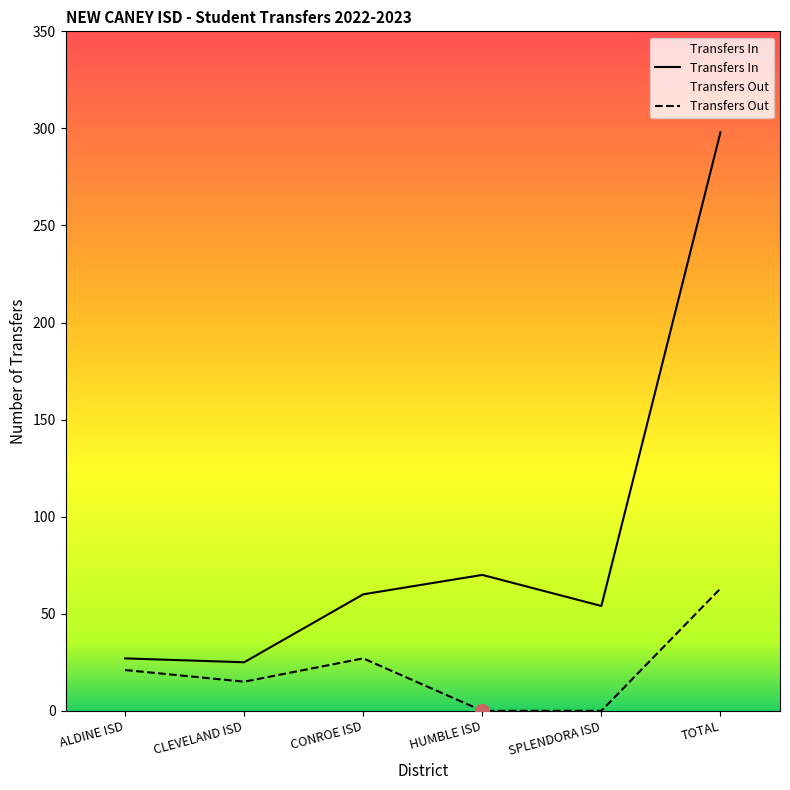

Which has a higher value, ALDINE ISD or CONROE ISD?

CONROE ISD